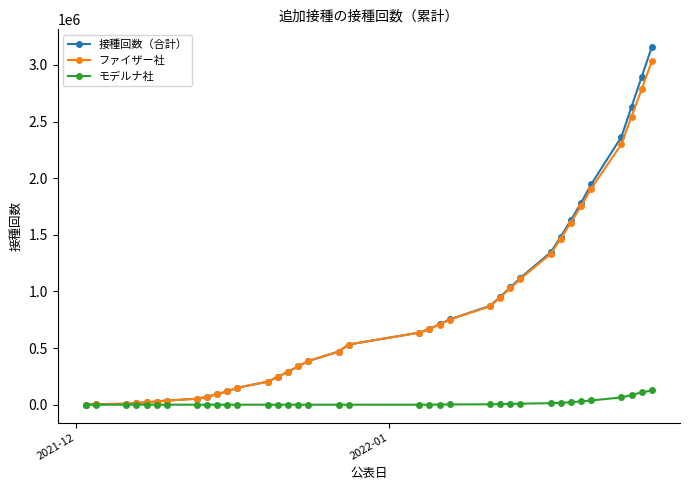

Is this an area chart (filled region under the line)?

No